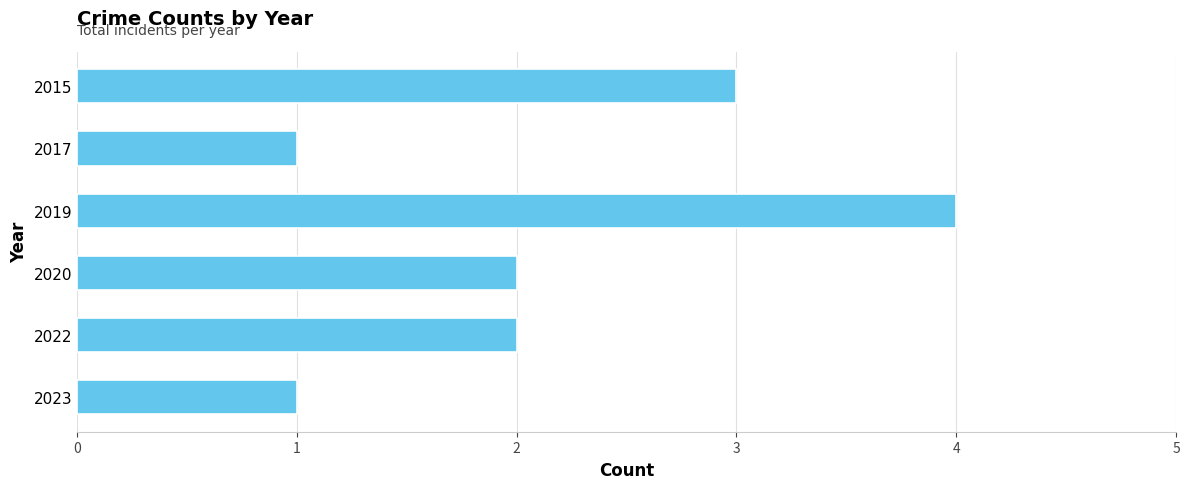

True or false: the data shows 2 at 2023.

False